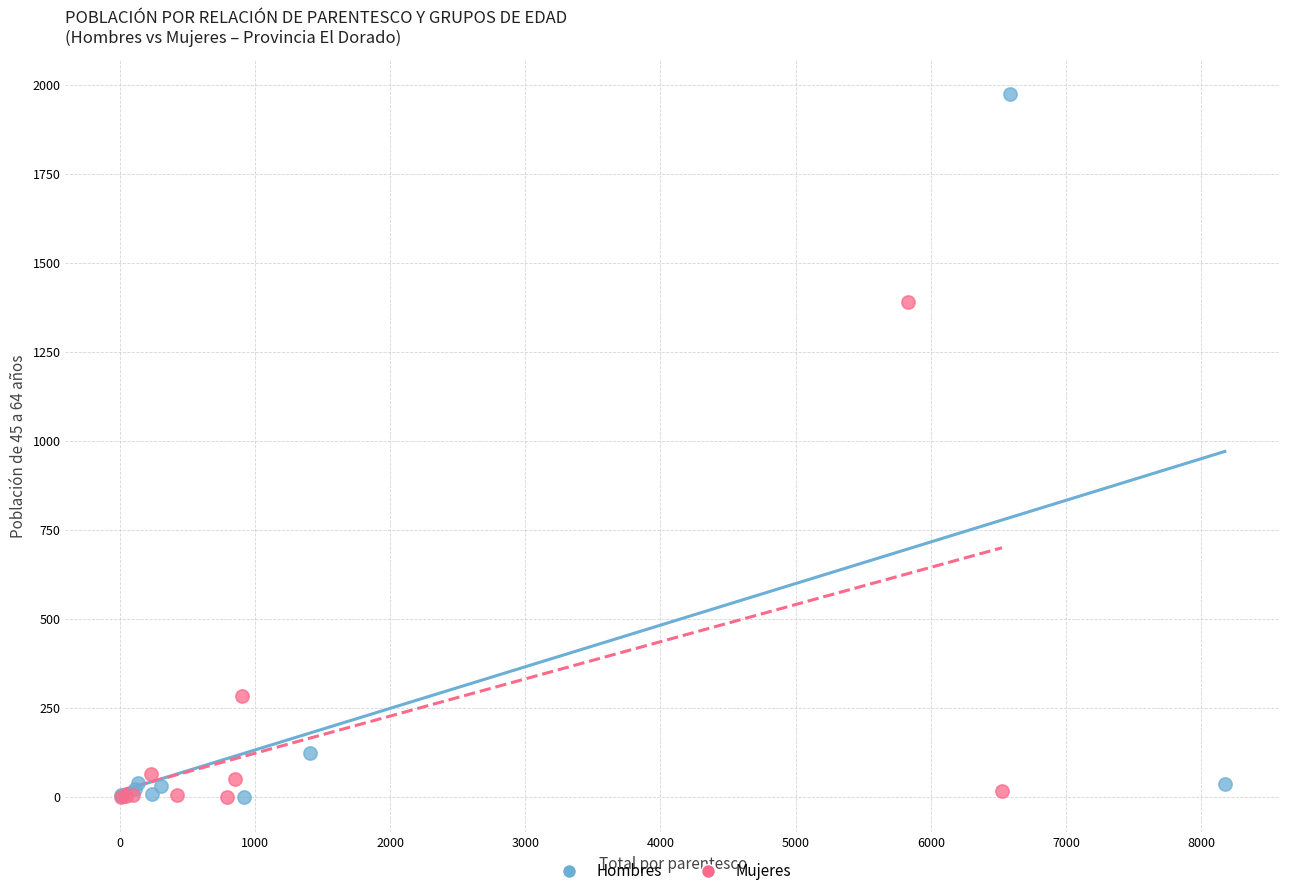

Which series has the largest Y range (max minus min)?

Hombres